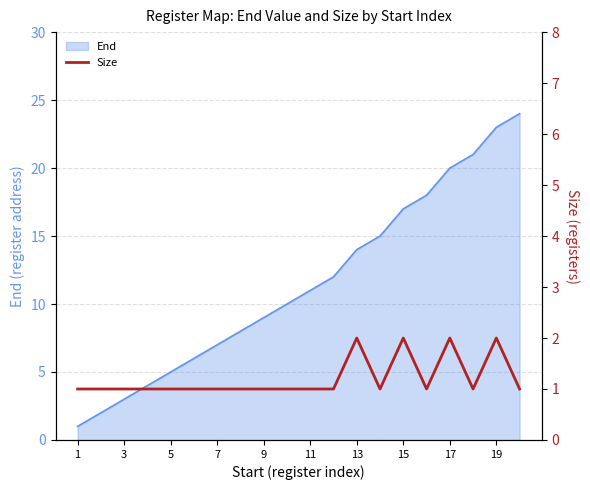

How many points are lower than both their immediate neighbors (excluding endpoints)?

3